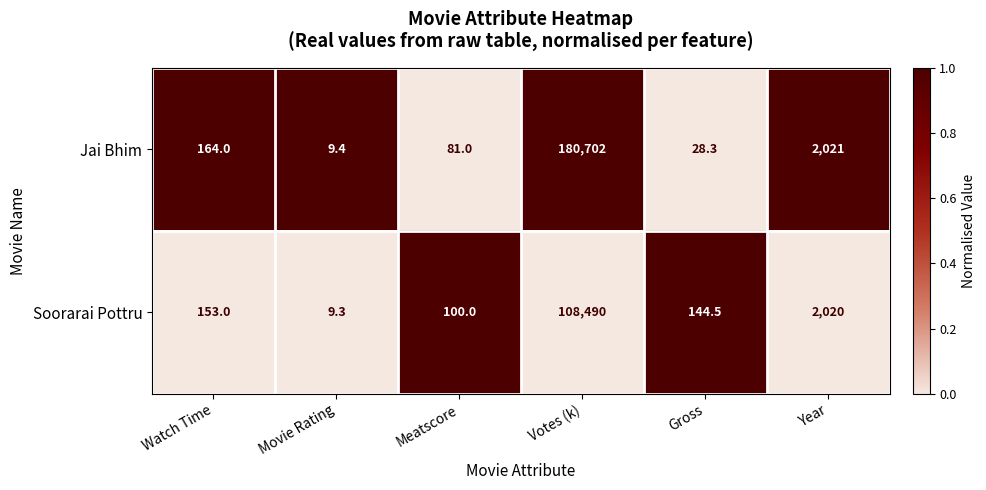

The value of Soorarai Pottru at Watch Time is 153.0. True or false?

True